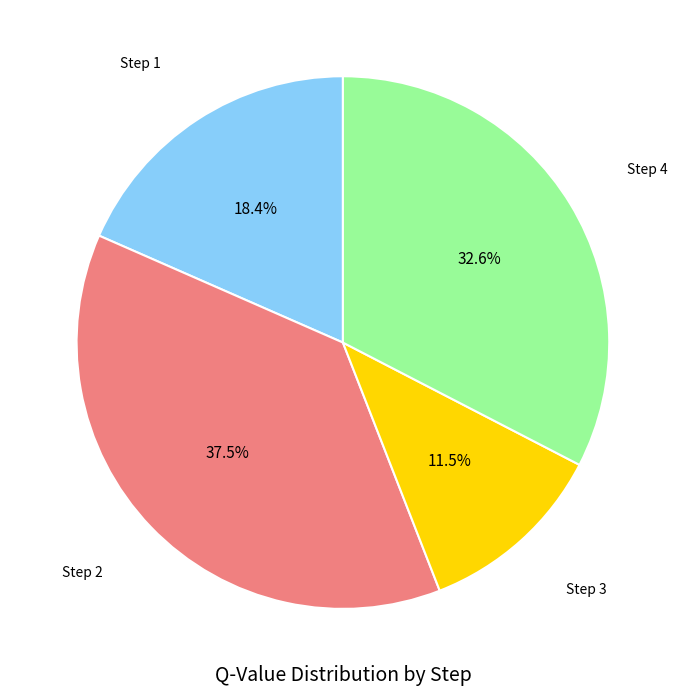

Count the number of slices in the pie.

4